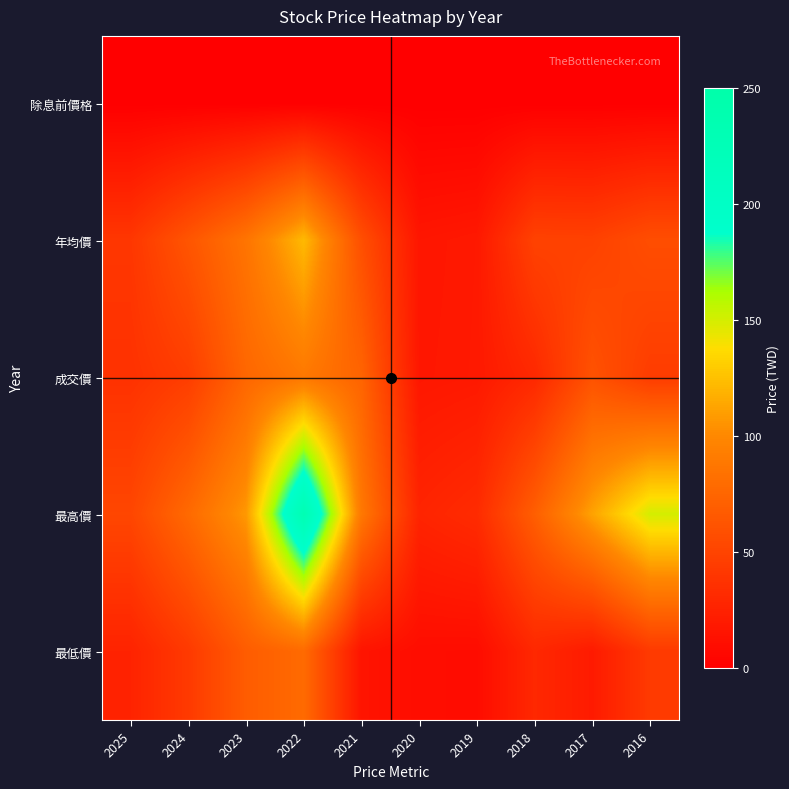

Which has a higher value, 2022 or 2024?

2022